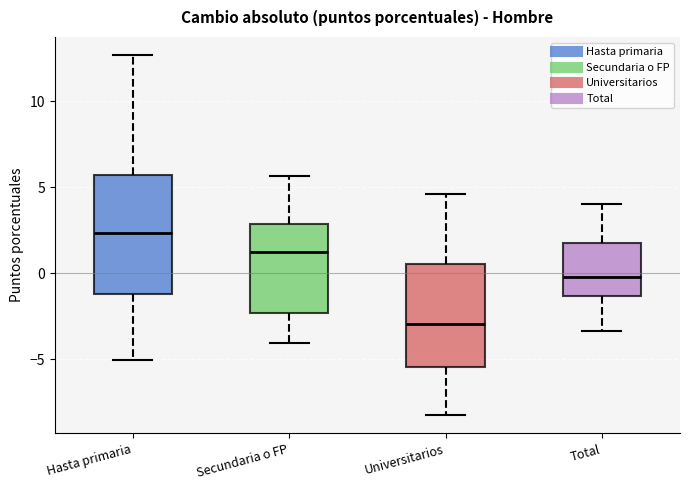

Which box is the tallest, from its lower edge to its upper edge?

Hasta primaria